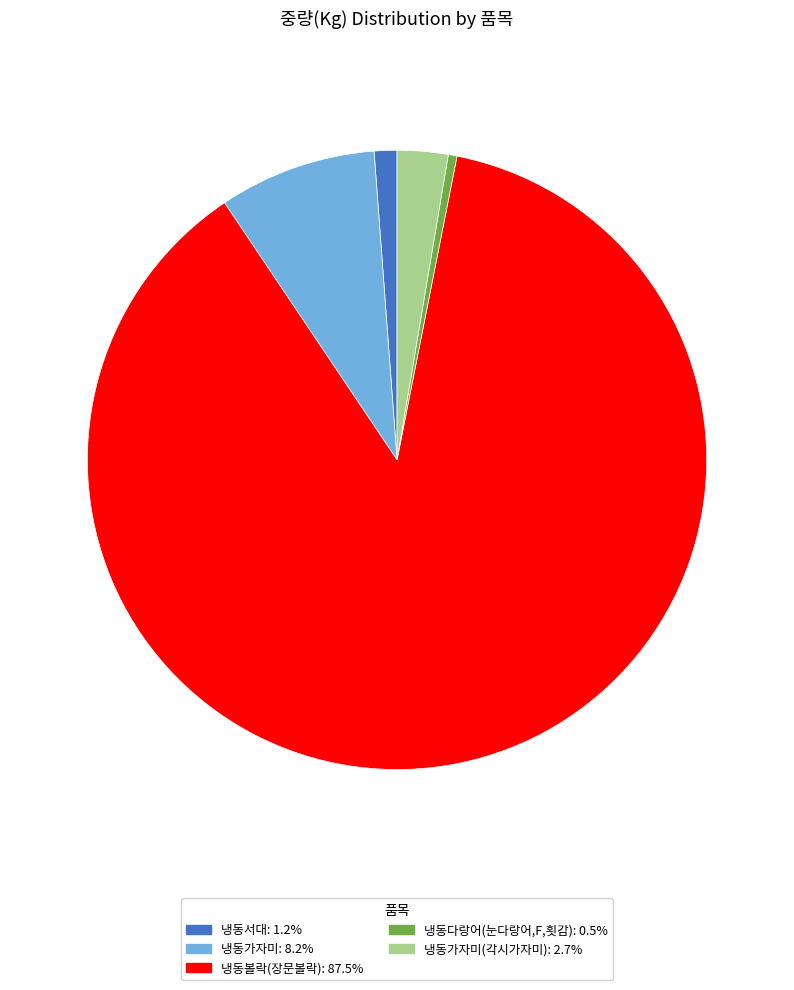

Does any single category account for the majority?

Yes